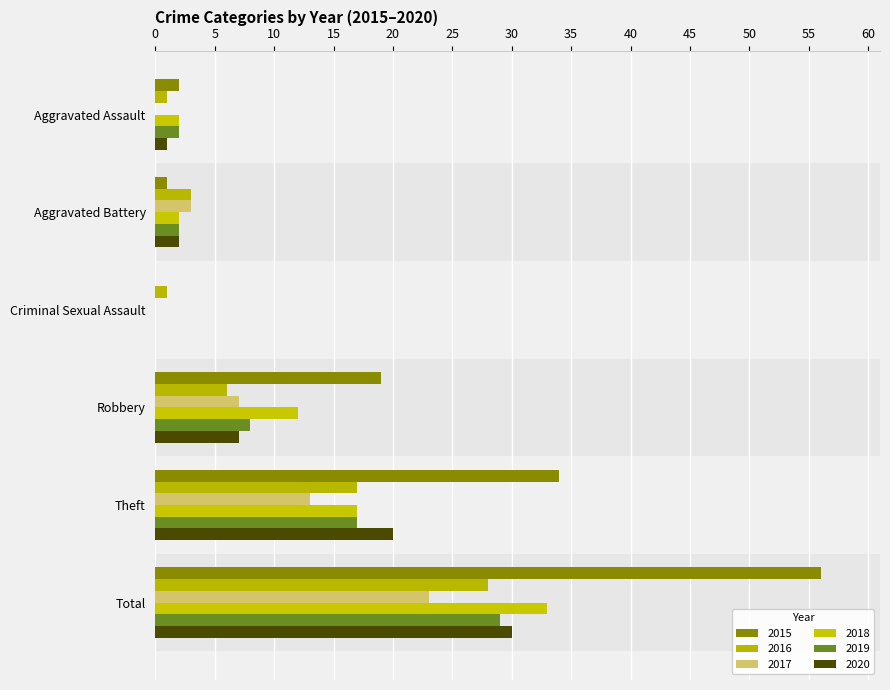

At which label is 2018 closest to 16?

Theft